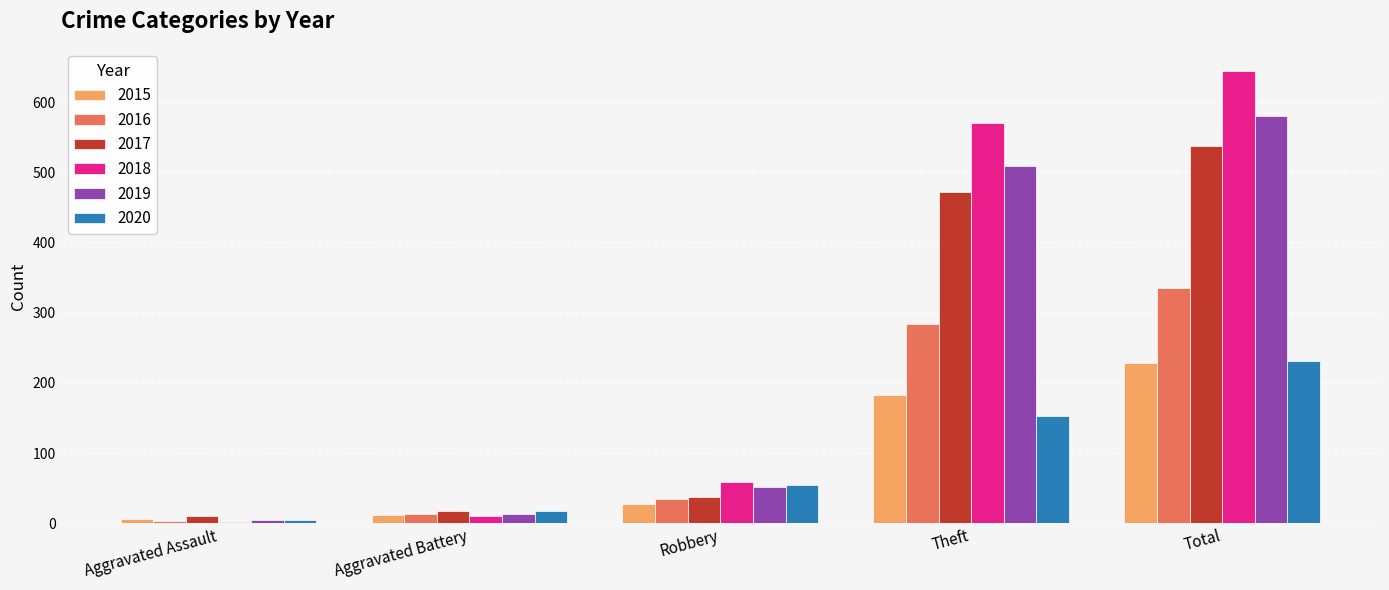

How many distinct data groups are displayed?

6